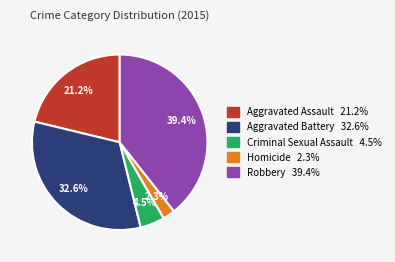

To the nearest percent, what percentage of the pie is Aggravated Assault?

21%